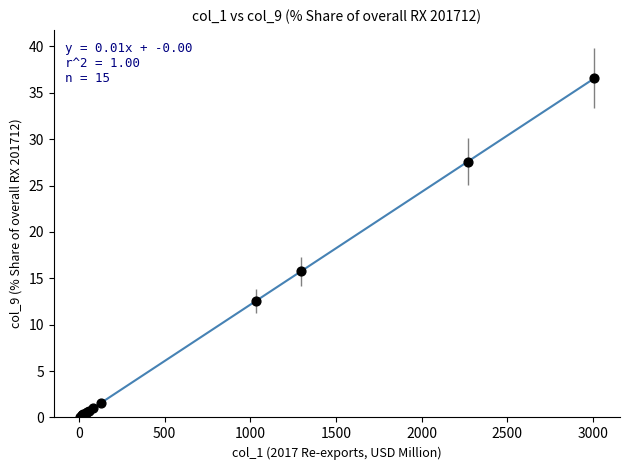

What Y value in the scatter plot is closest to 18?

15.8